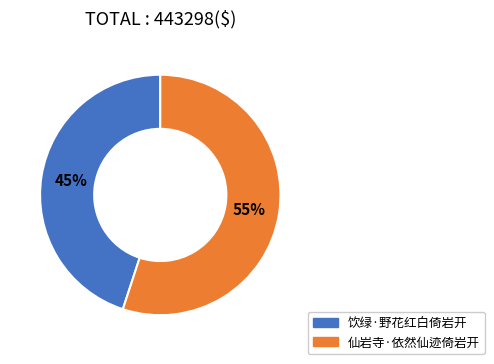

To the nearest percent, what portion does 饮绿·野花红白倚岩开 represent?

45%